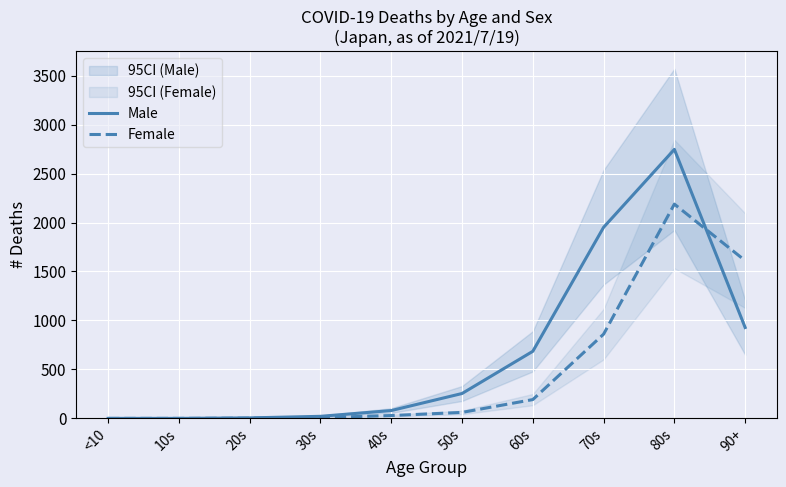

Is it true that Female equals 0 at 10s?

True